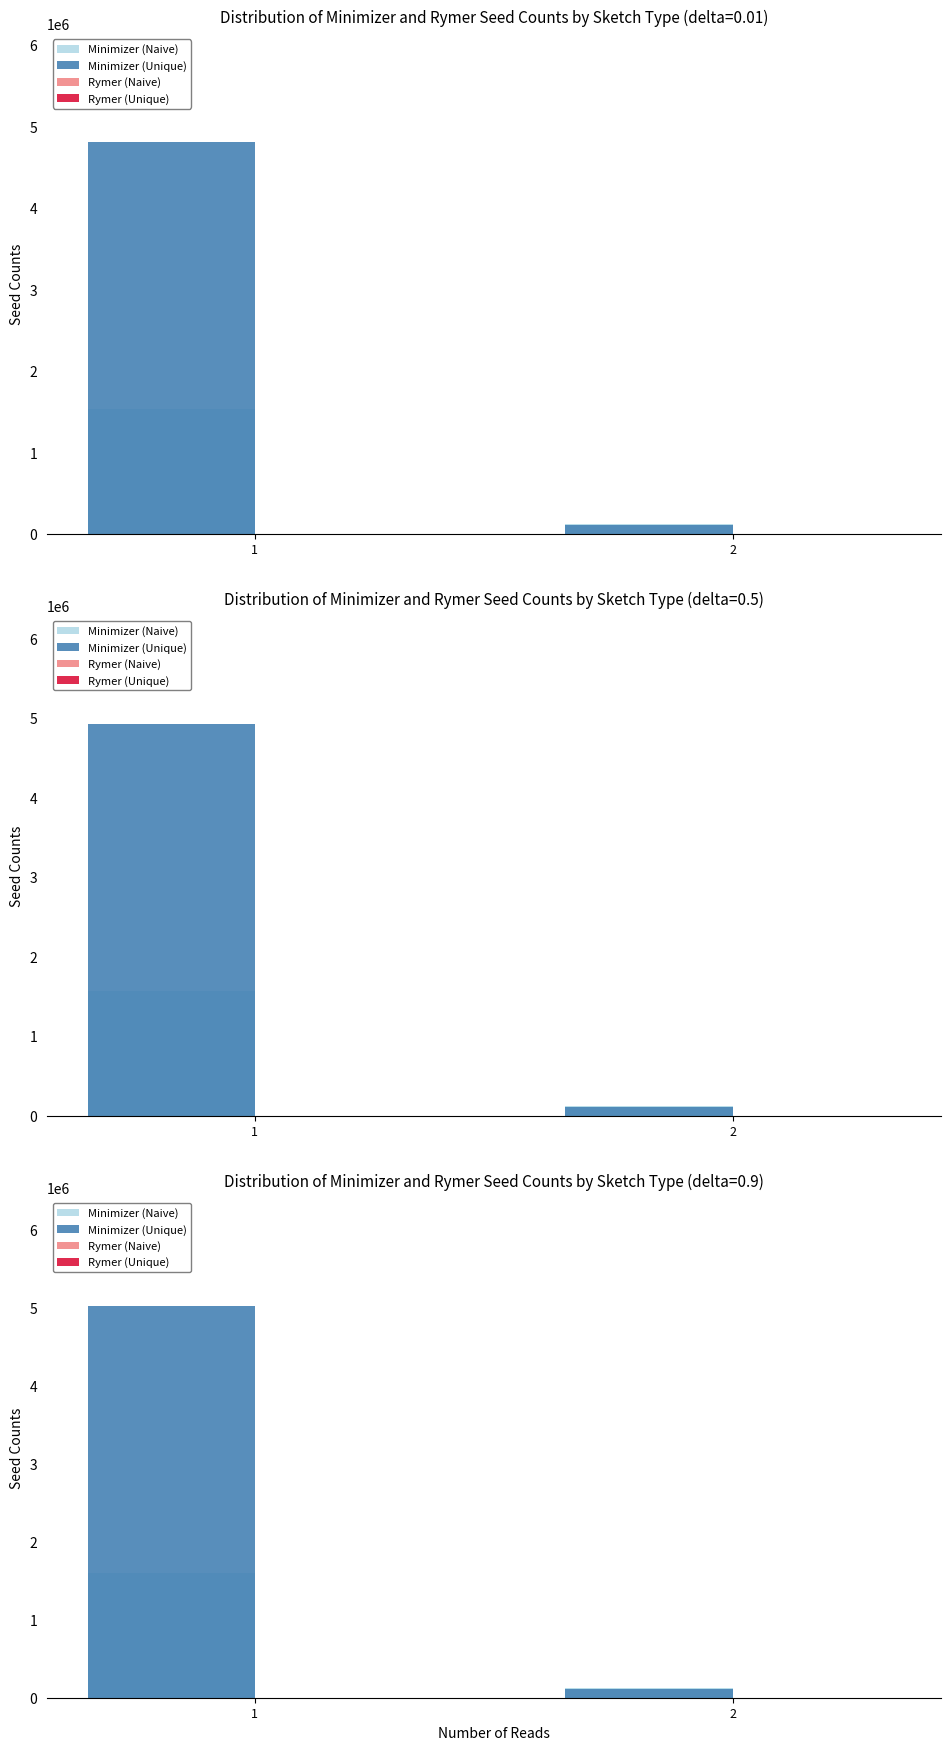

The Rymer (Unique) series shows 252.6 at 2. True or false?

False